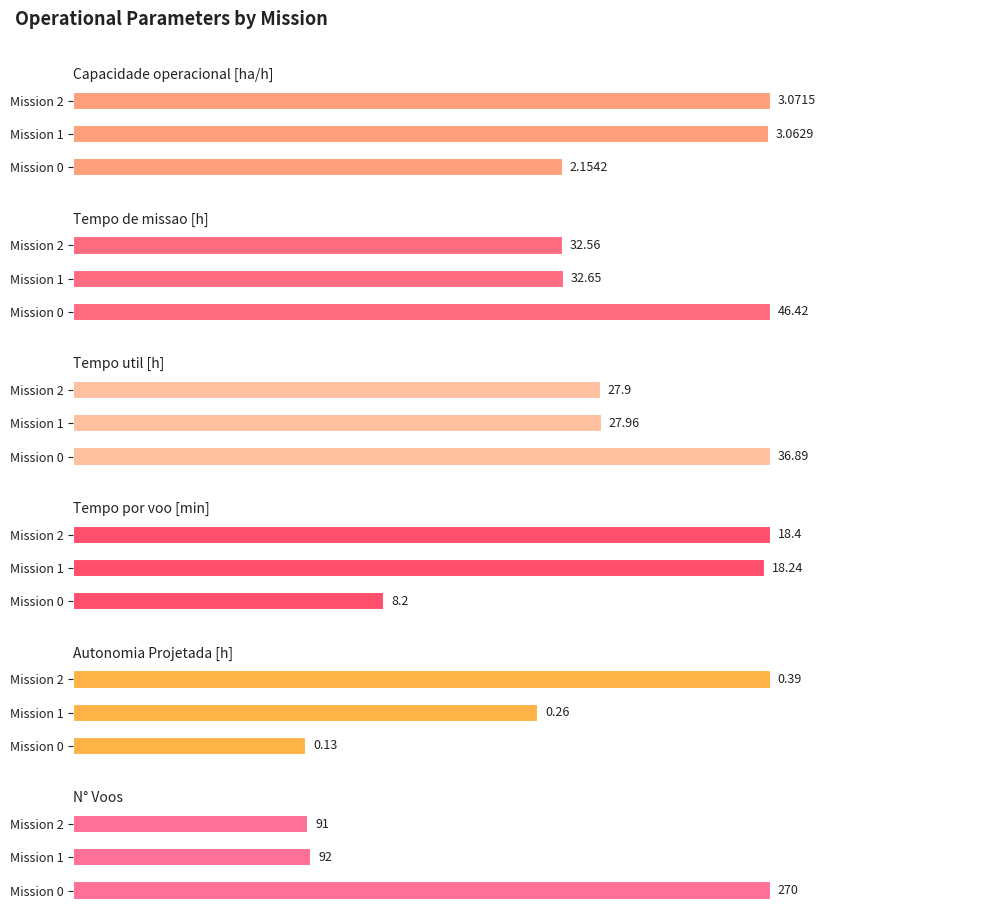

True or false: N° Voos has a value of 441.7 at Mission 0.

False